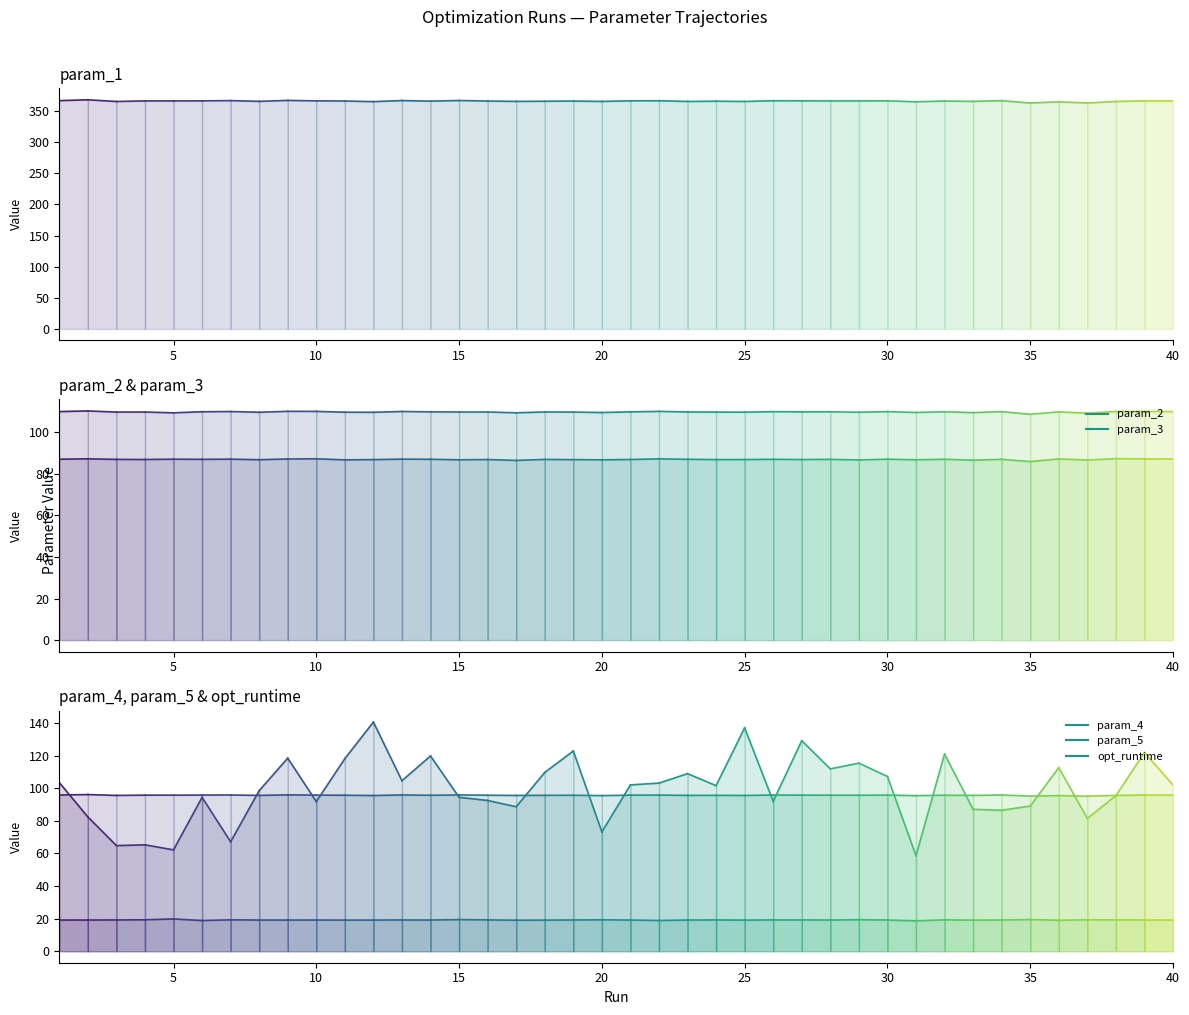

What is the value of the param_1 point at the 2nd from the left?

368.0